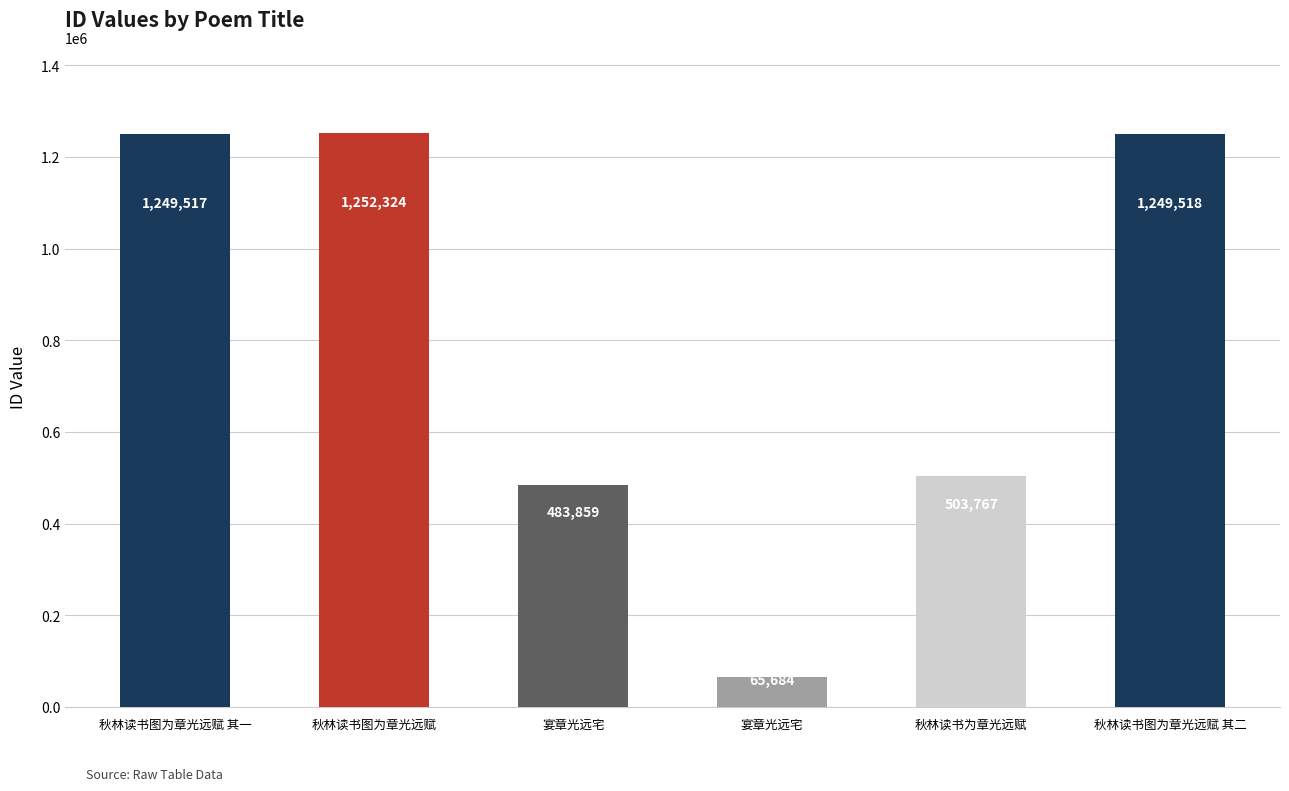

How many data points are less than 1249517?

3